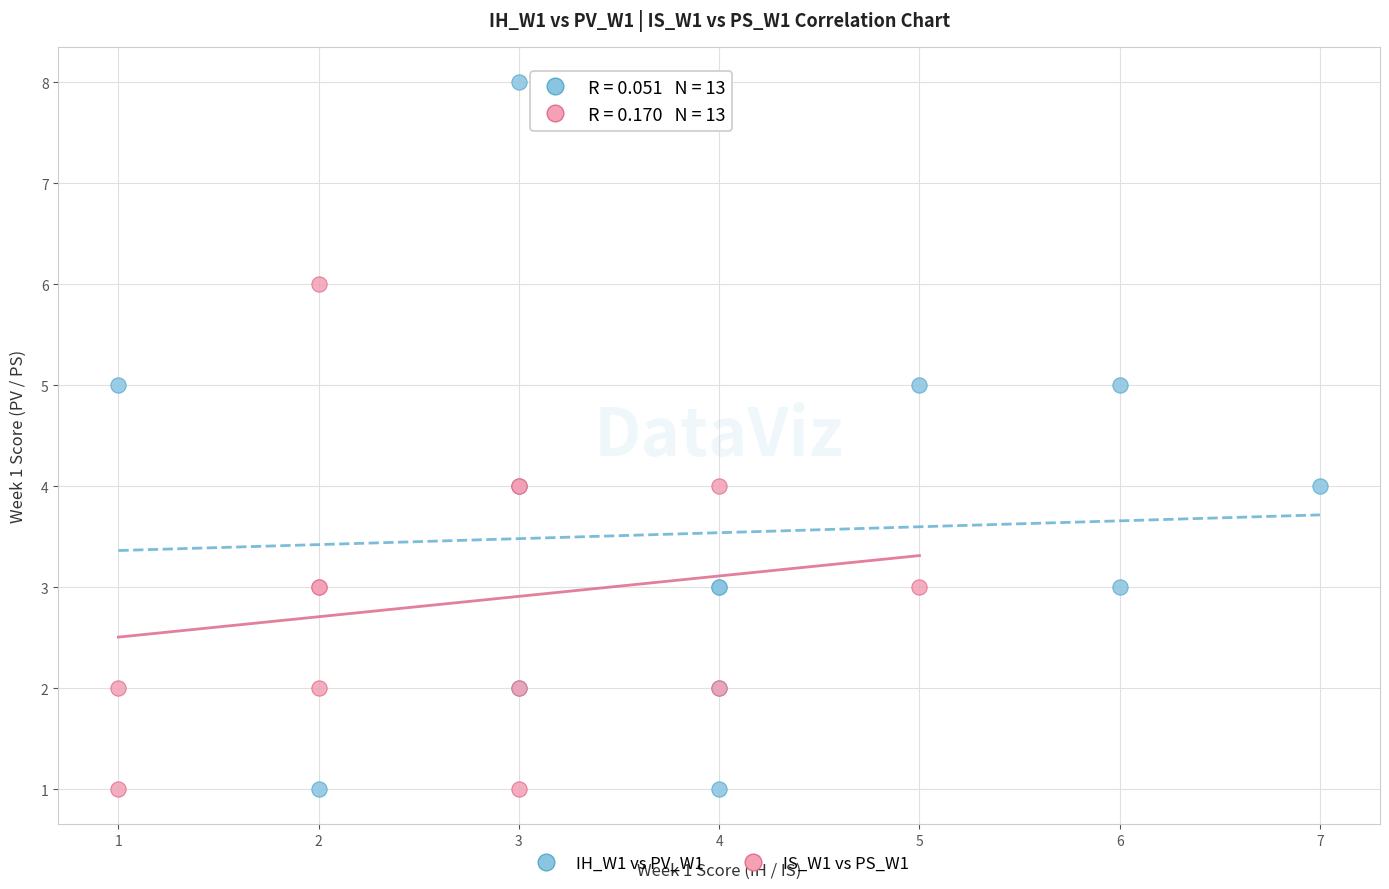

Which series contains the highest Y value?

IH_W1 vs PV_W1